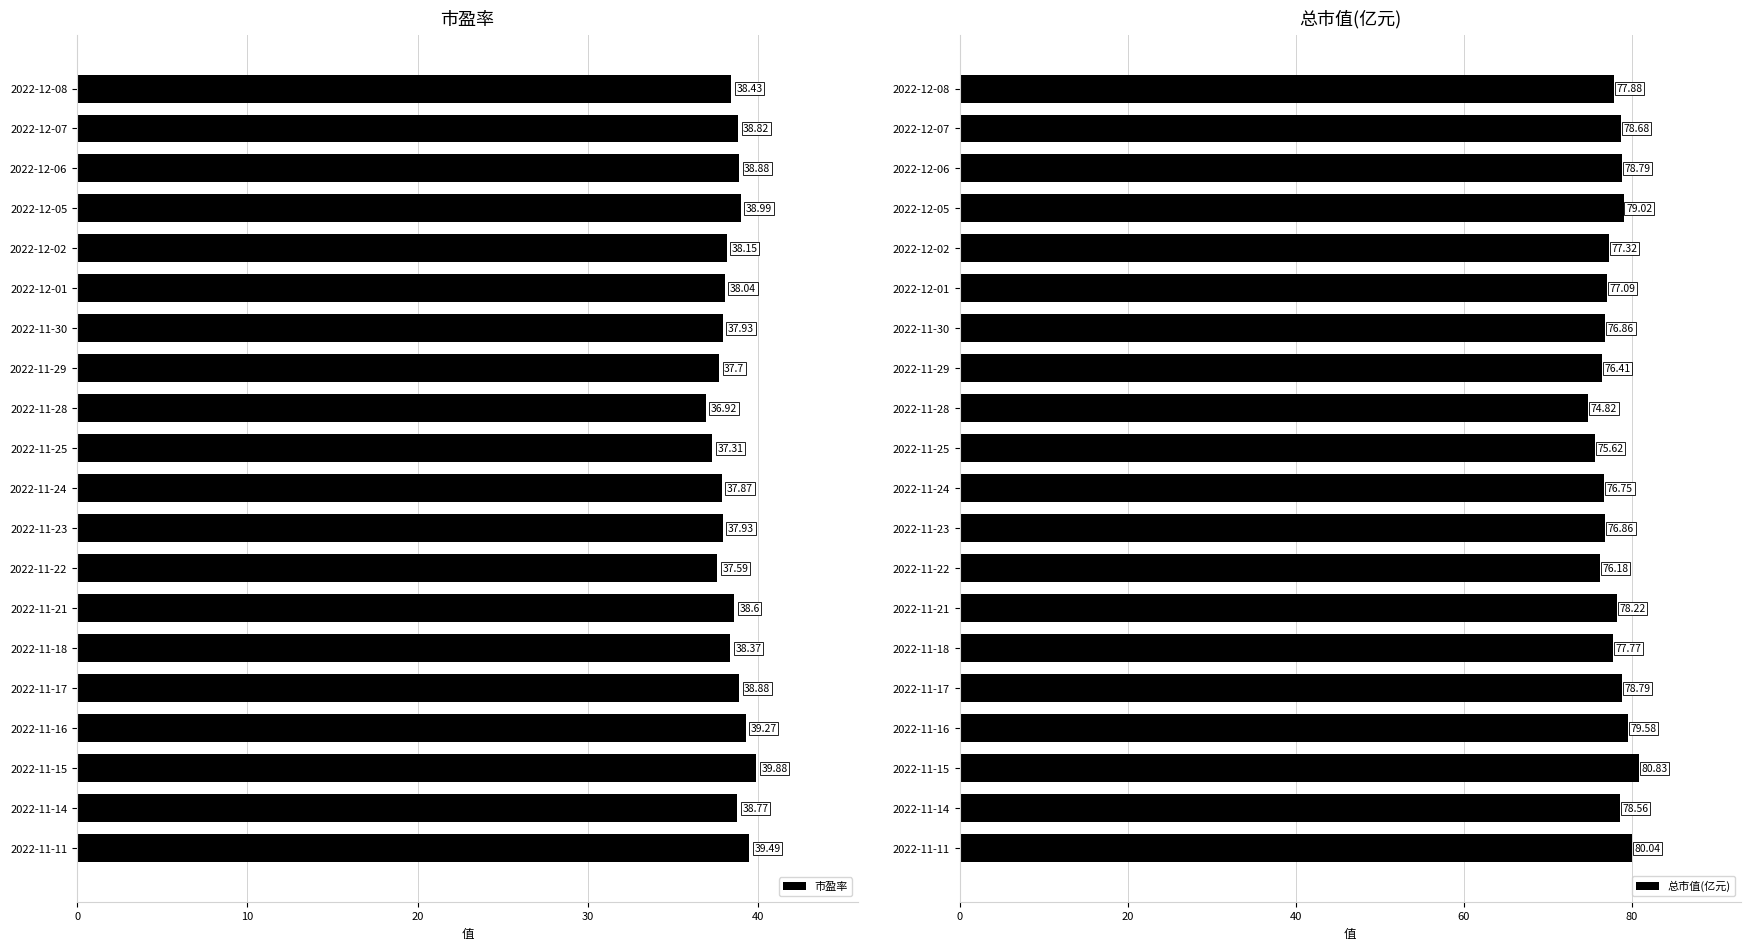

How many categories are shown in the chart?

20